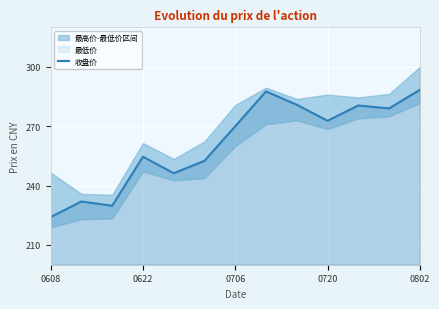

Where does the data first go above 270?

7